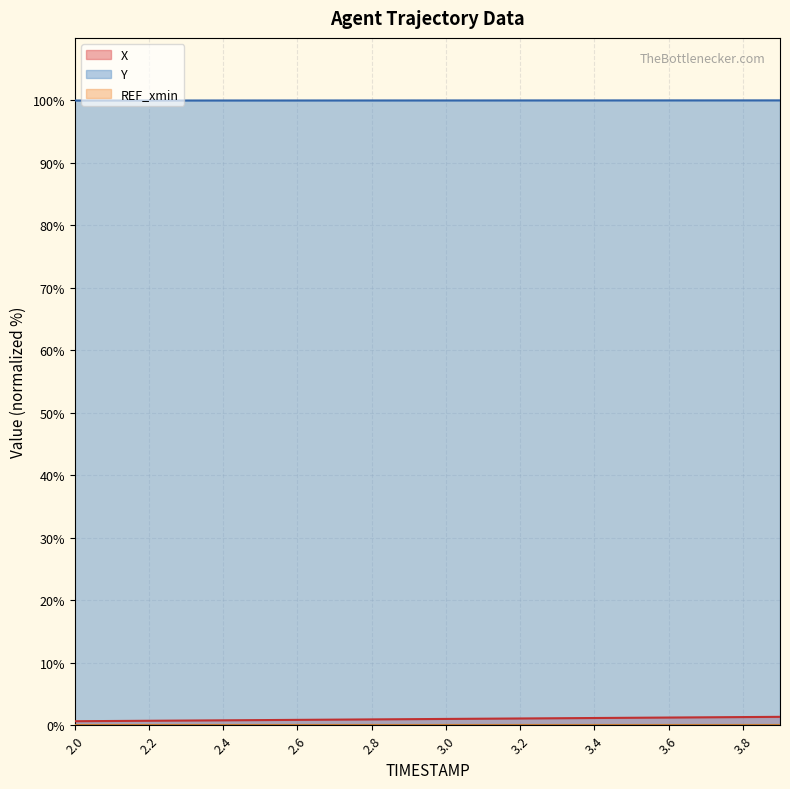

What is the smallest value displayed?

0.0